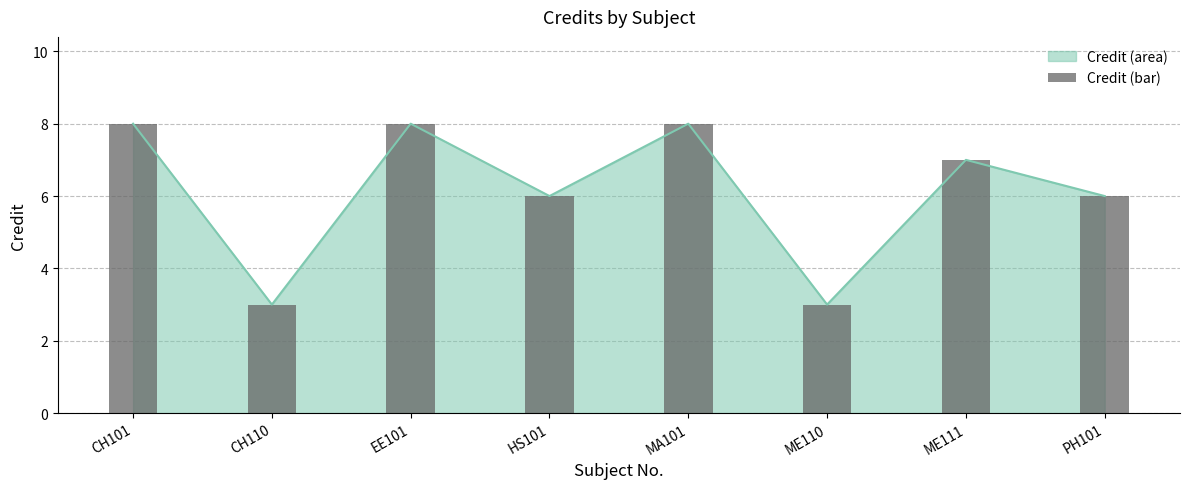

The chart shows a value of 14 at CH101. True or false?

False